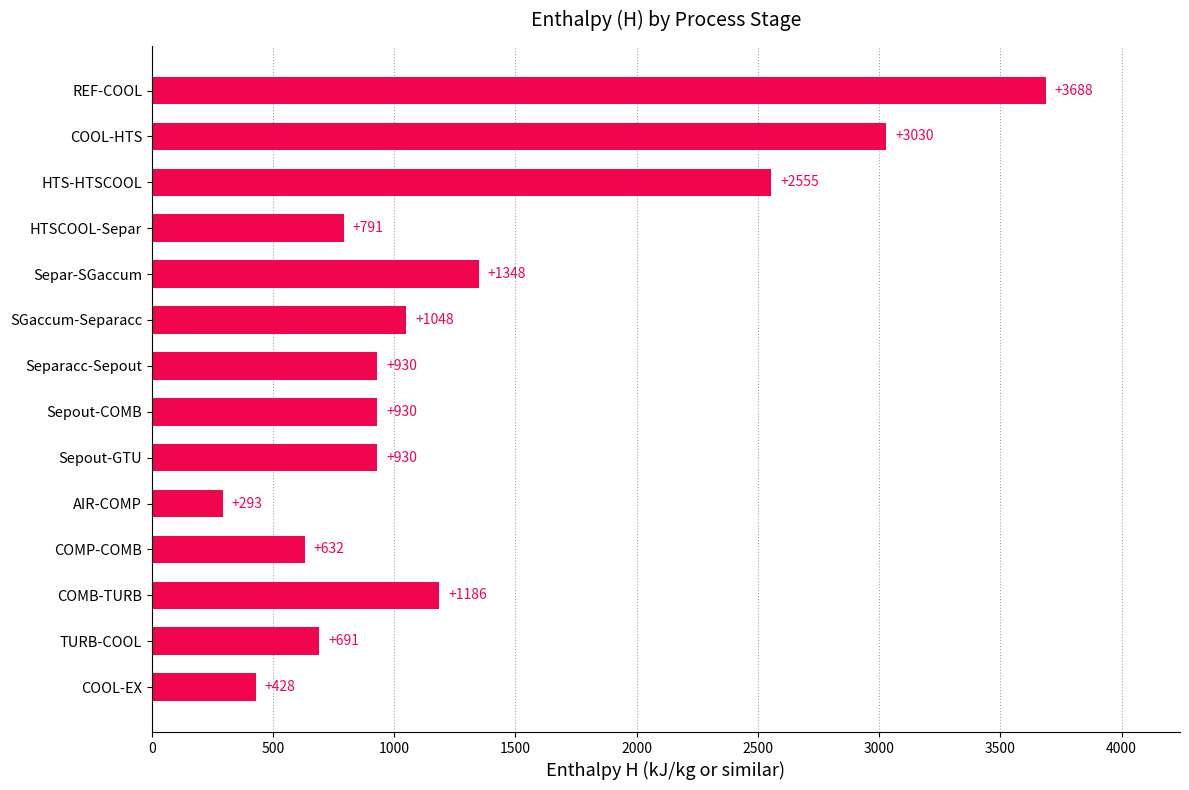

Between HTS-HTSCOOL and SGaccum-Separacc, which is larger?

HTS-HTSCOOL